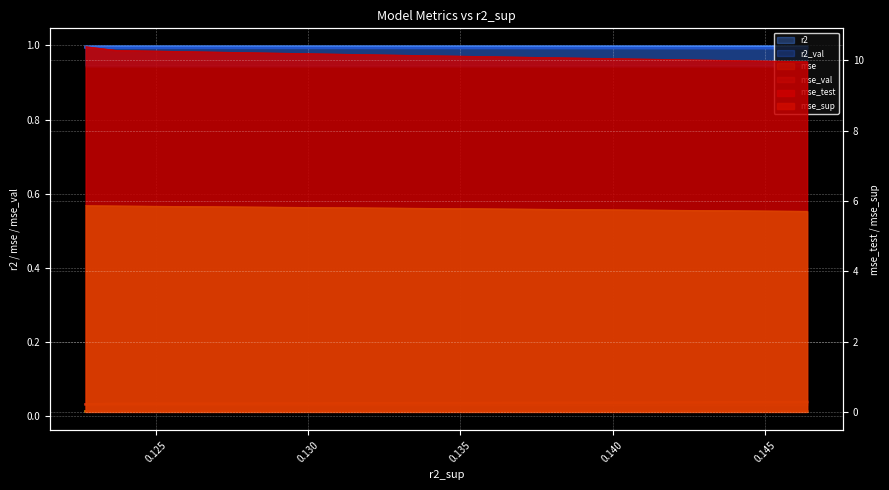

Is it true that mse line equals 0.0 at 0.125?

True